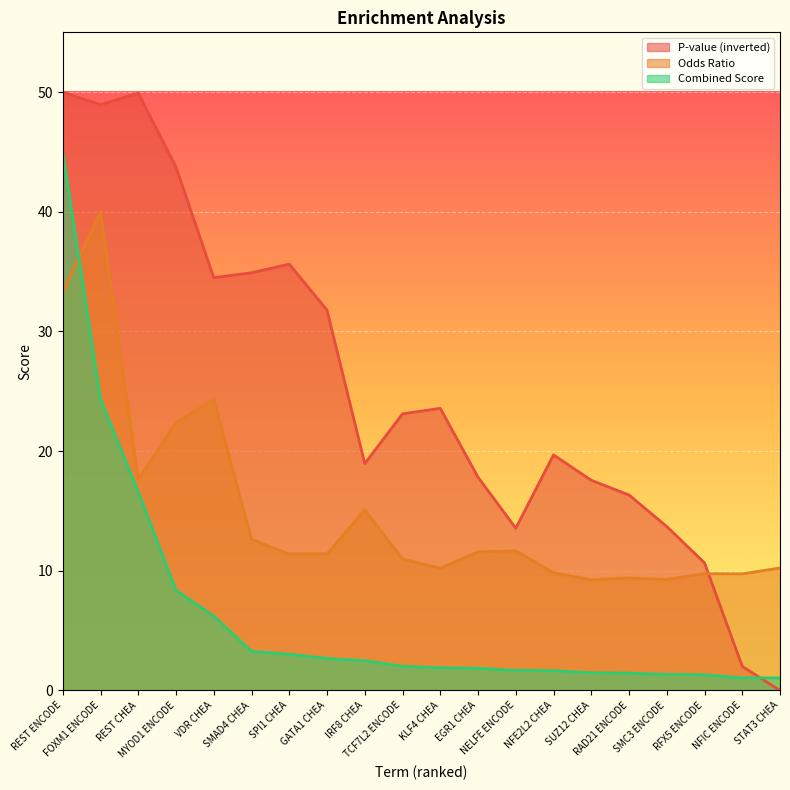

What is the spread (max minus min) of values at MYOD1 ENCODE?

35.4